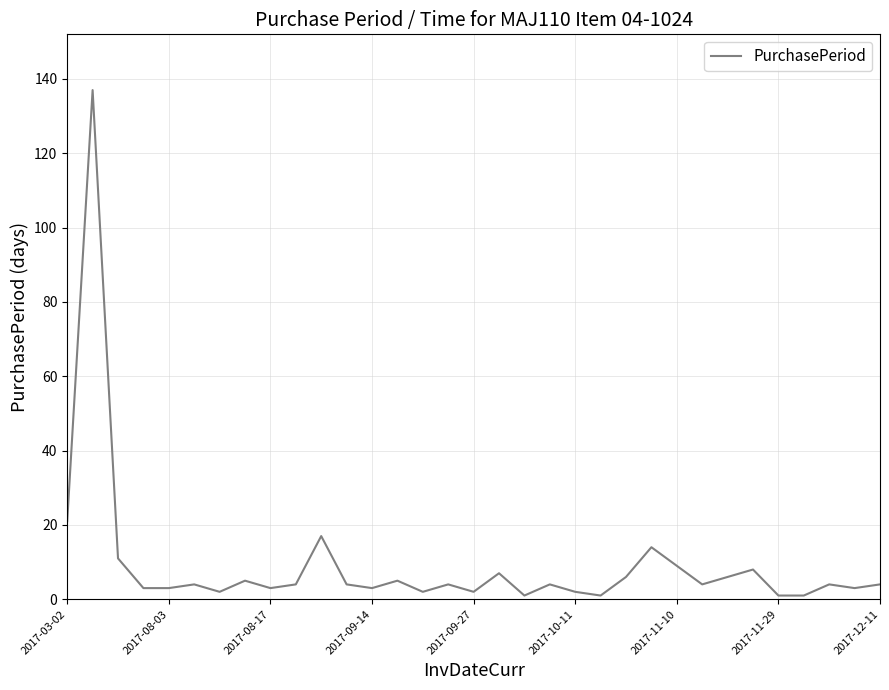

What is the greatest value displayed?

137